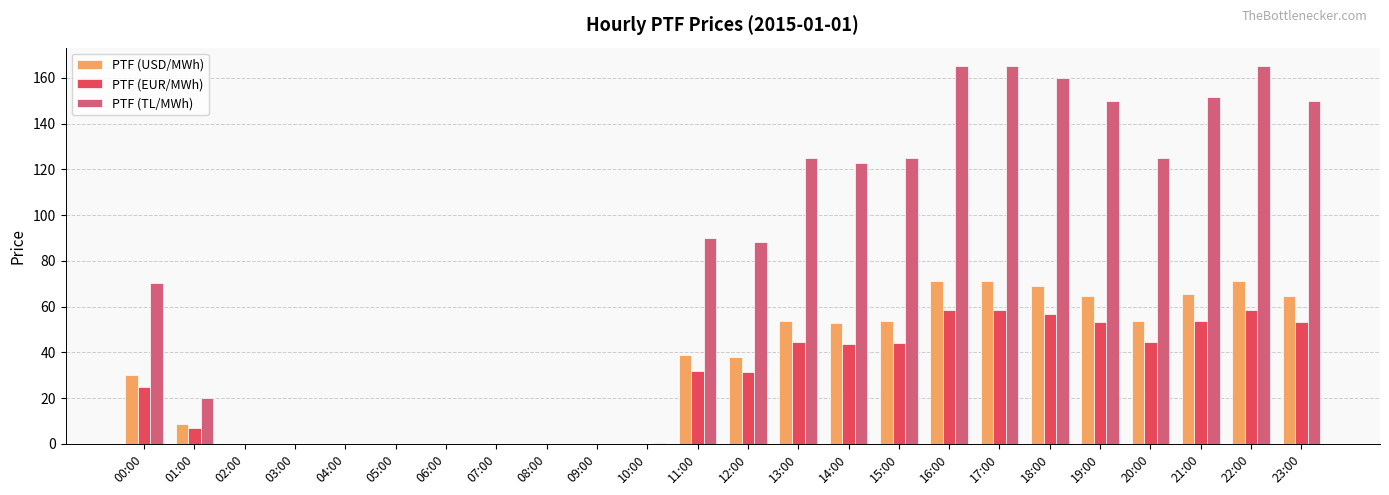

Is it true that PTF (EUR/MWh) equals 56.7 at 18:00?

True